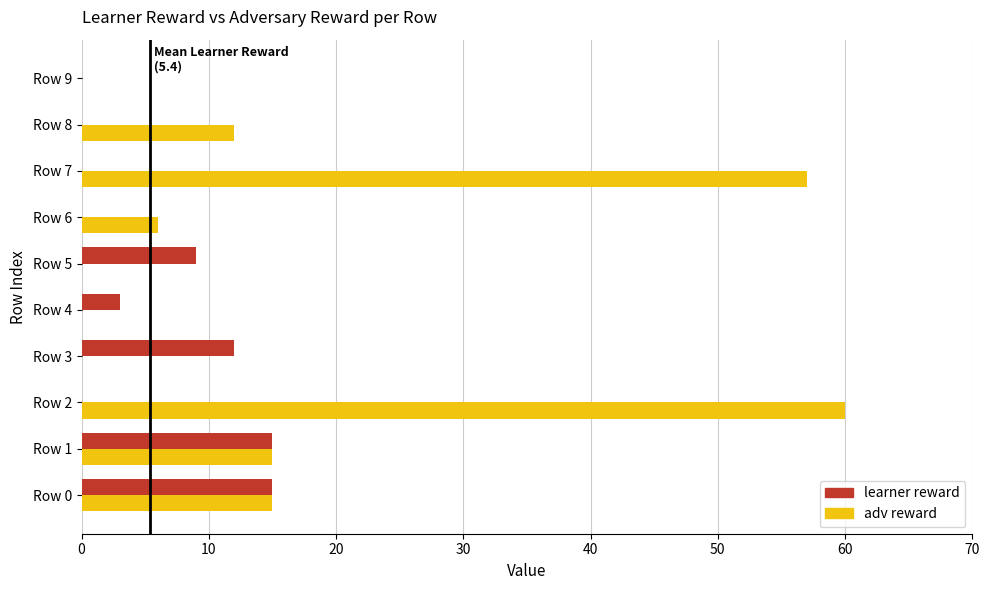

Is it true that learner reward equals -10 at Row 7?

False